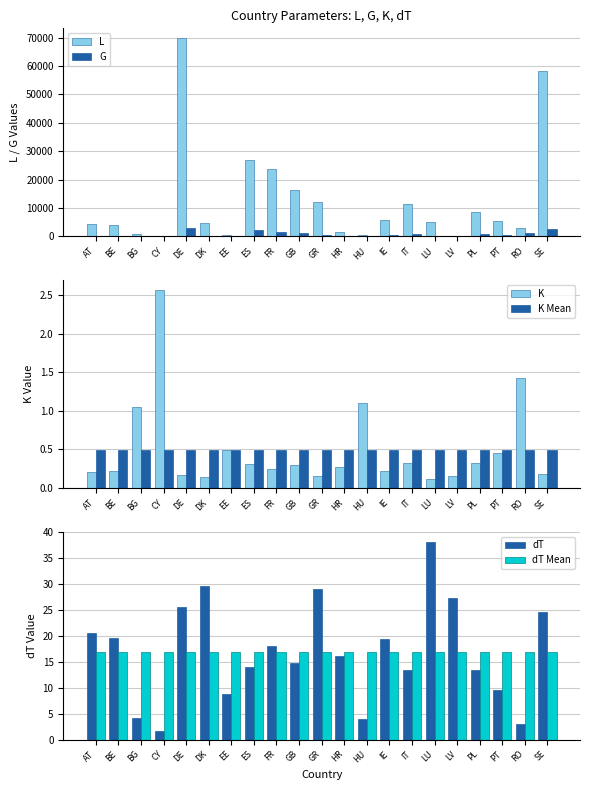

What is the value of the K bar at the 11th from the left?

0.2